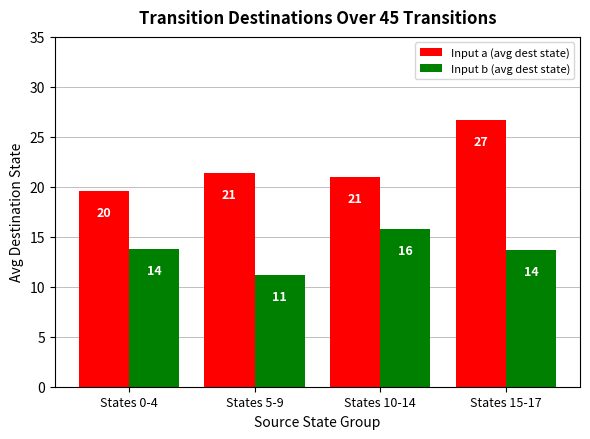

How many groups of bars are there?

4